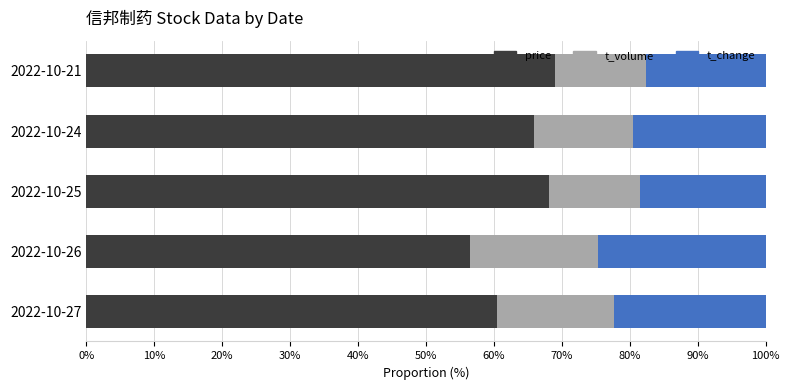

The price series shows 65.9 at 2022-10-24. True or false?

True